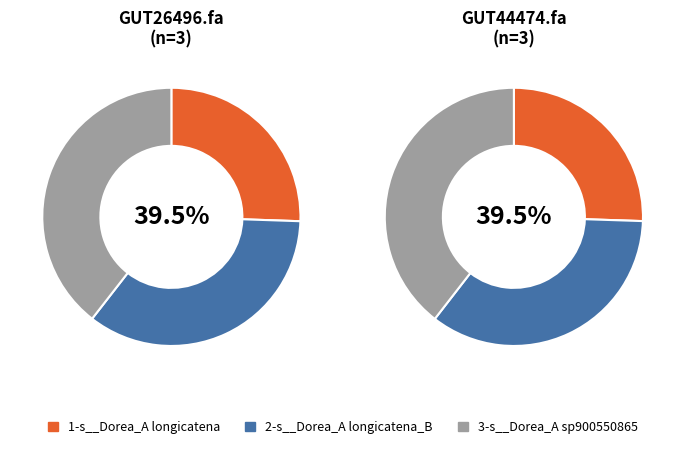

Is the sum of even_MAG-GUT44474.fa and even_MAG-GUT26496.fa greater than half?

Yes